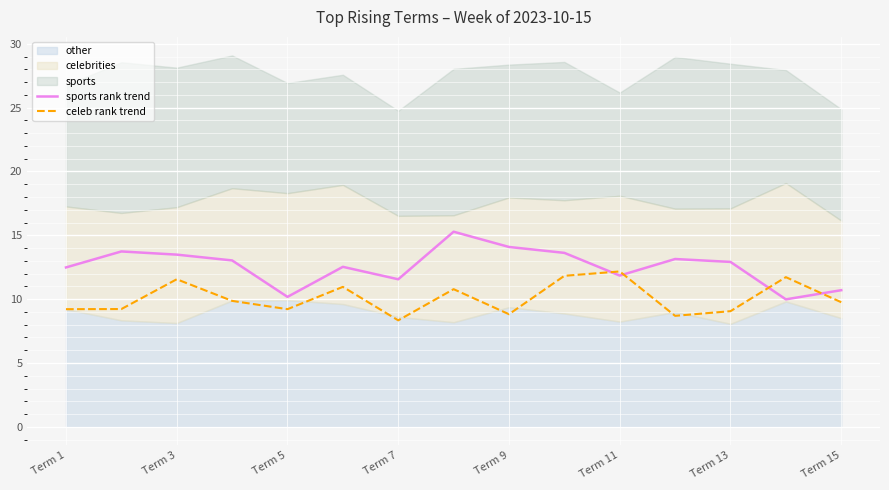

Is it true that sports rank trend equals 12.5 at Term 1?

True